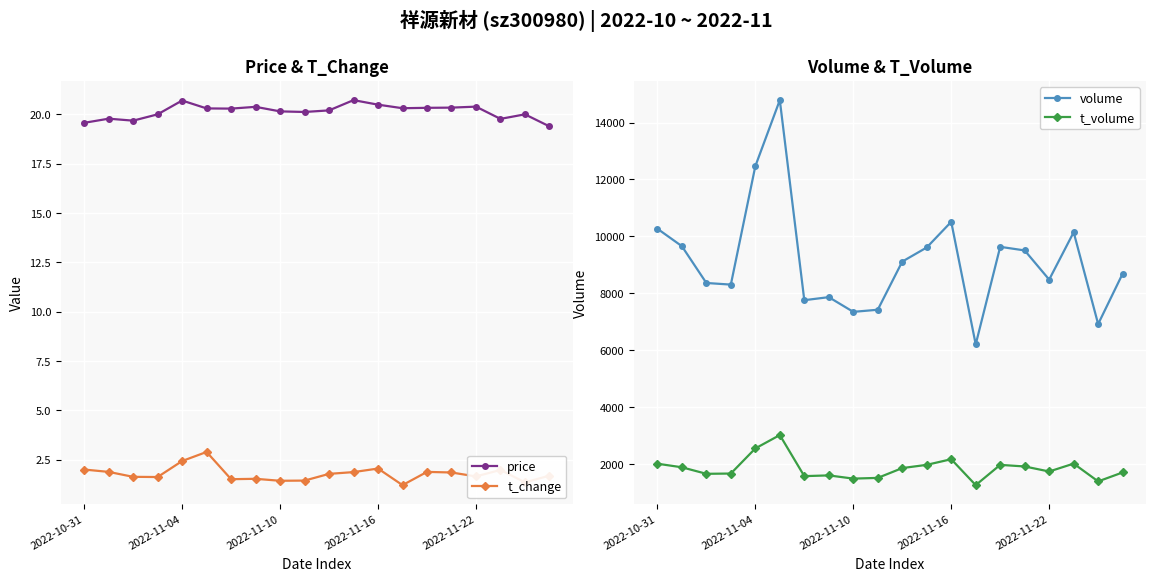

True or false: price has more than 1 points higher than both neighbors.

True